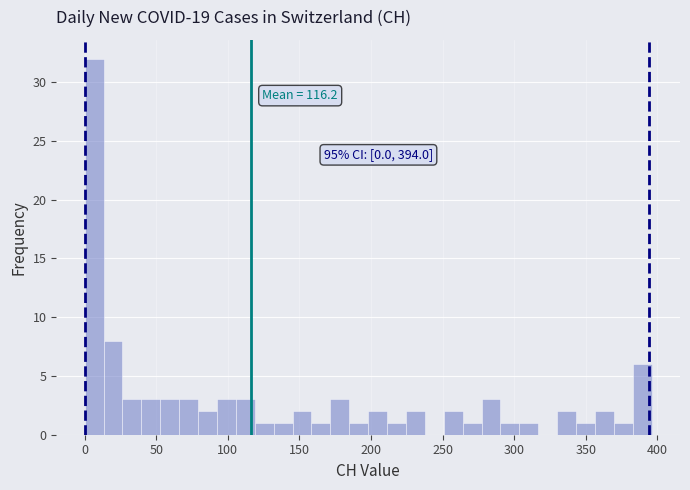

Around what value on the x-axis is the tallest bar? Give the approximate position of its centre, as read against the axis.

5